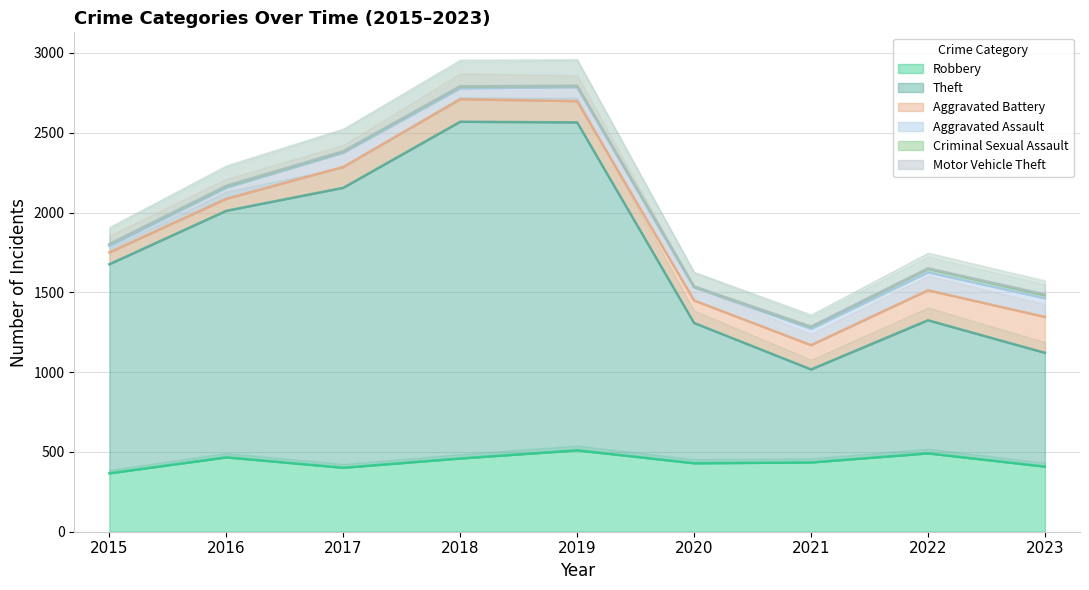

Rank the series by their maximum value, from lowest to highest.

Motor Vehicle Theft, Criminal Sexual Assault, Aggravated Assault, Aggravated Battery, Robbery, Theft